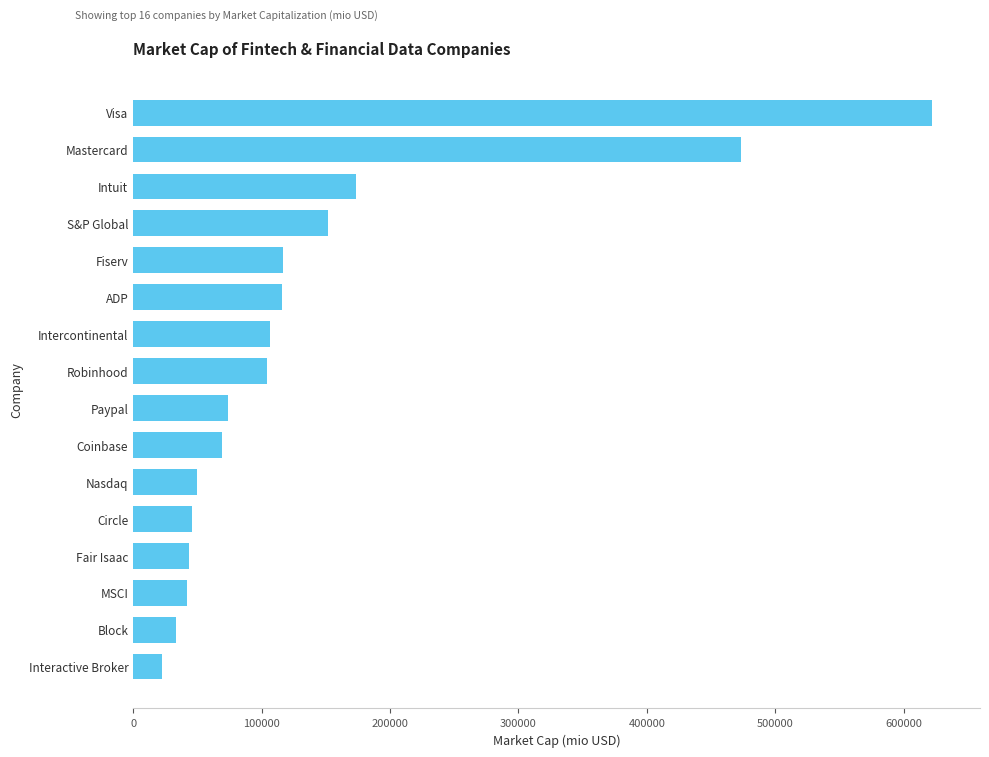

What is the approximate value at Visa?

622169.6